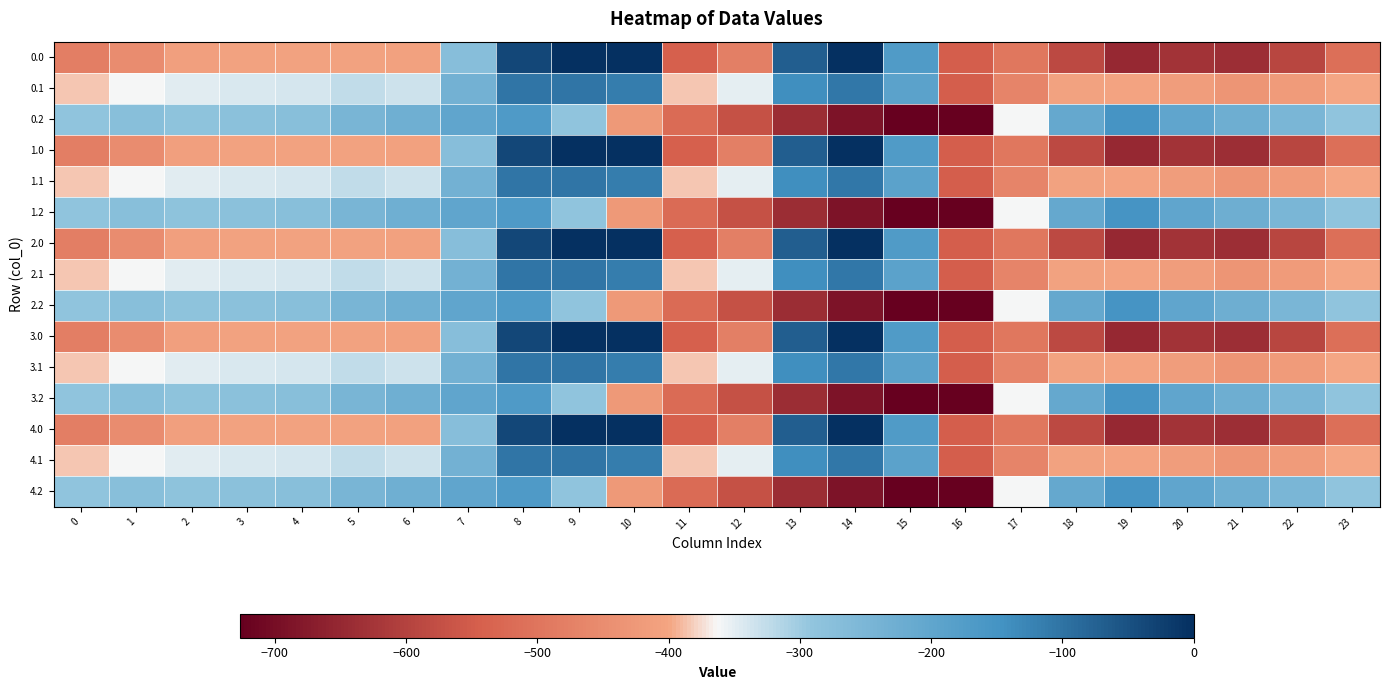

What is the minimum value shown in the chart?

-726.6